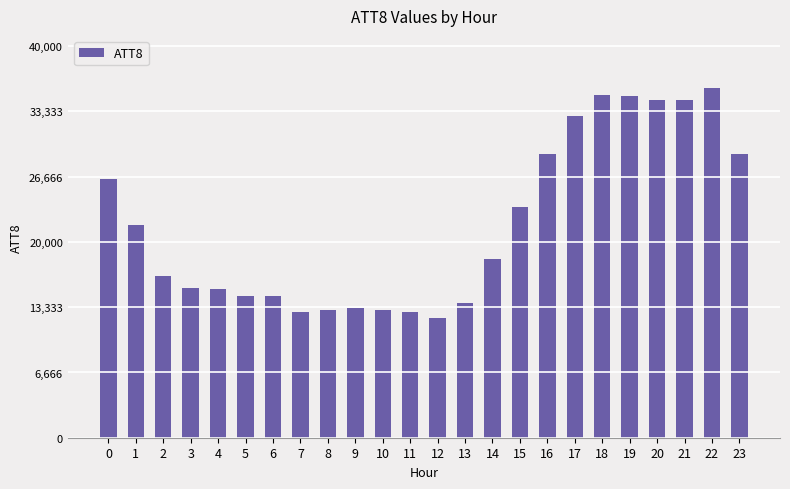

What is the difference between the second highest and second lowest values?

22200